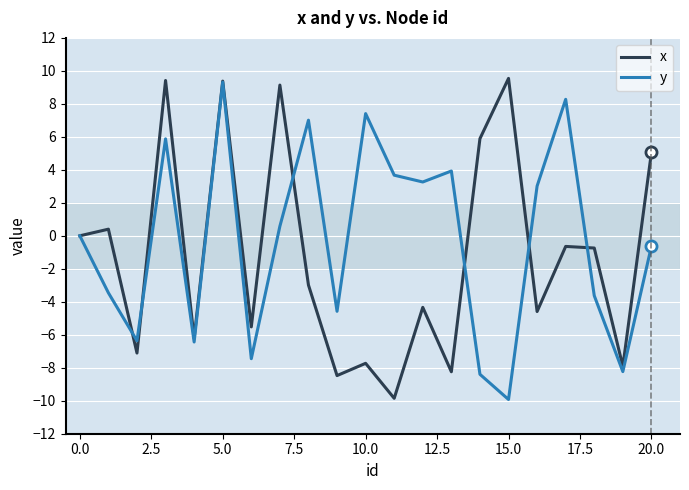

Which series has the largest total across all categories?

y